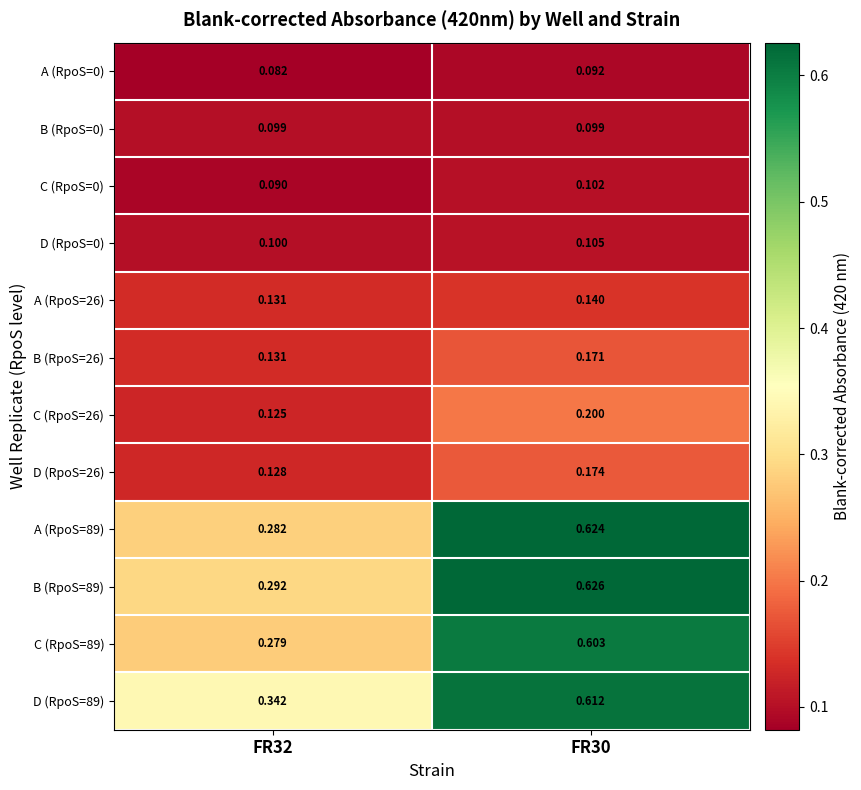

Is the value of B (RpoS=89) at FR30 greater than the value of C (RpoS=0) at FR32?

Yes